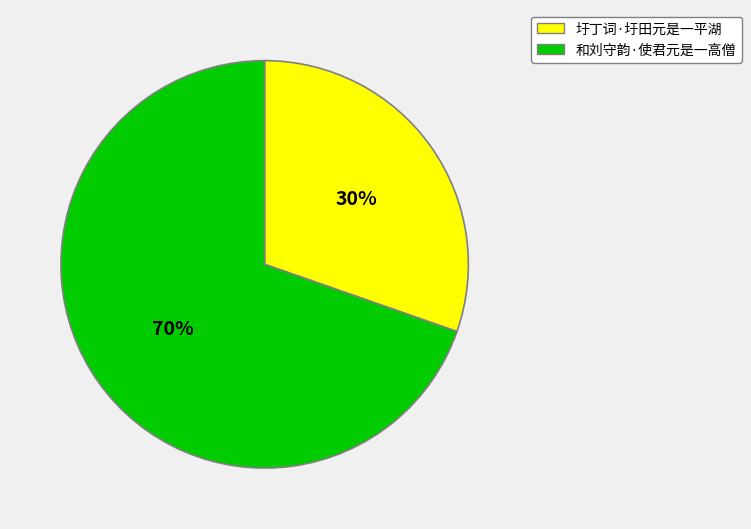

To the nearest percent, what is the average slice percentage?

50%